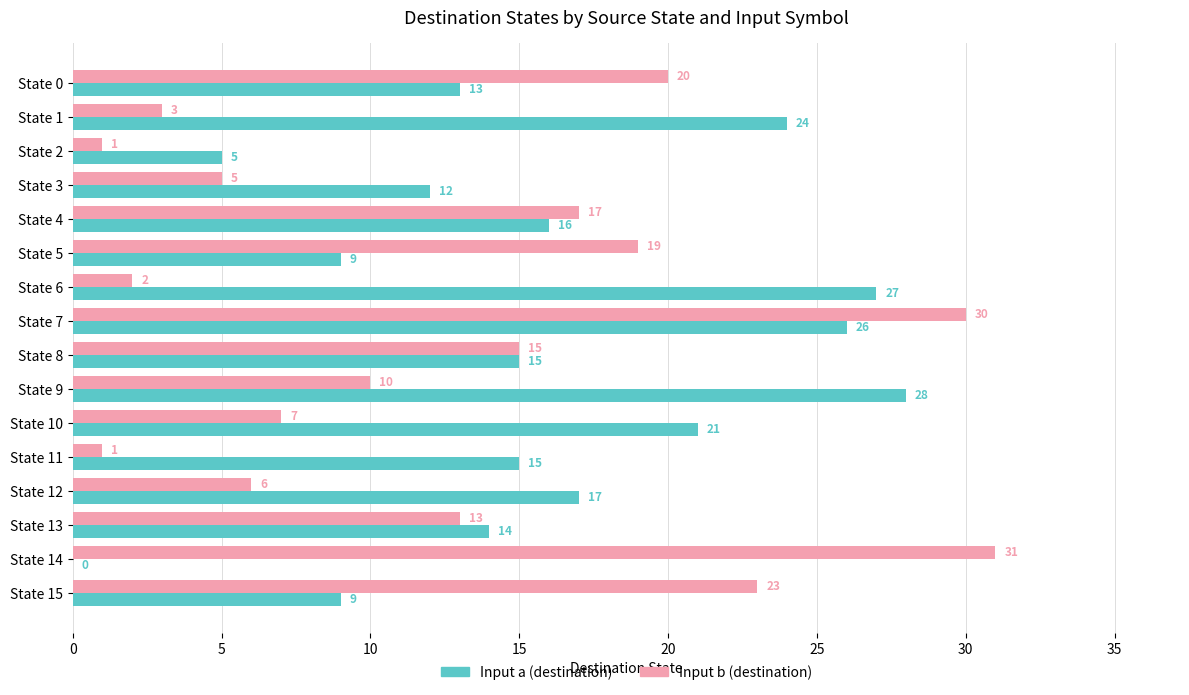

At which category is the sum across all series the highest?

State 7